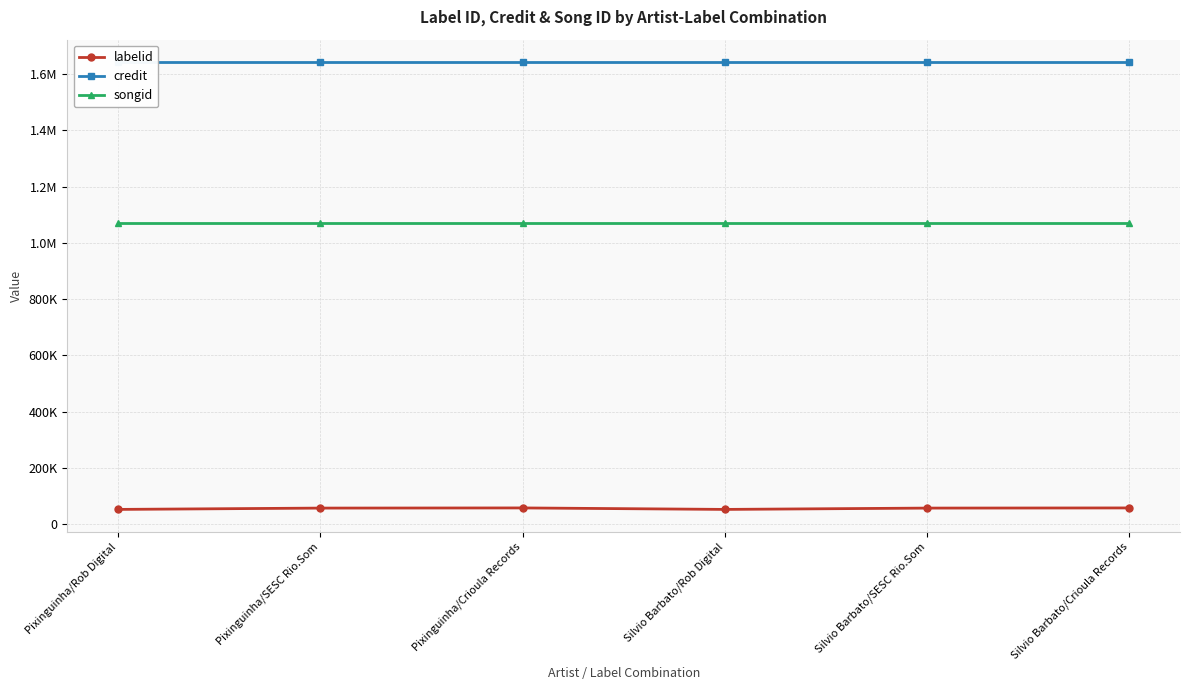

True or false: credit and songid cross at least once.

False